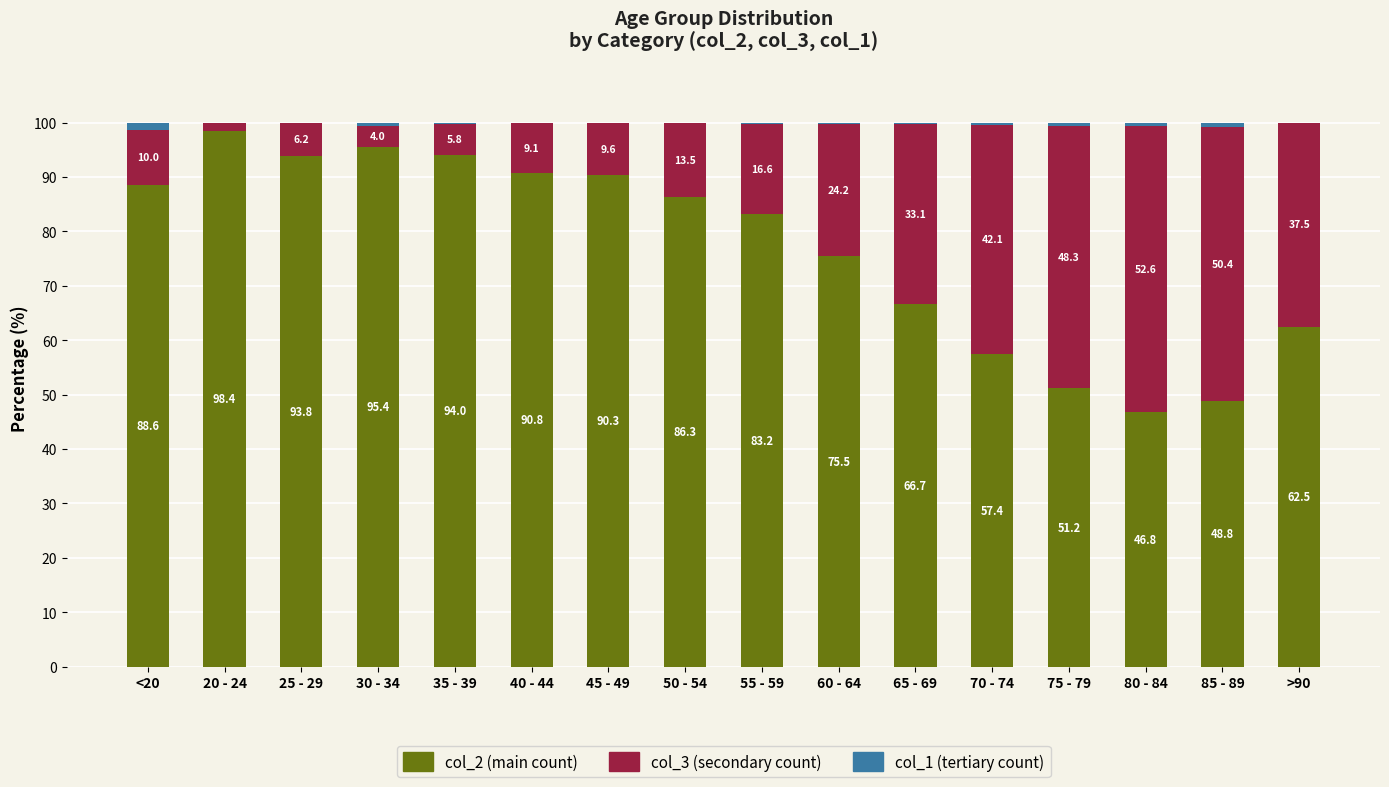

How many categories are shown in the chart?

16